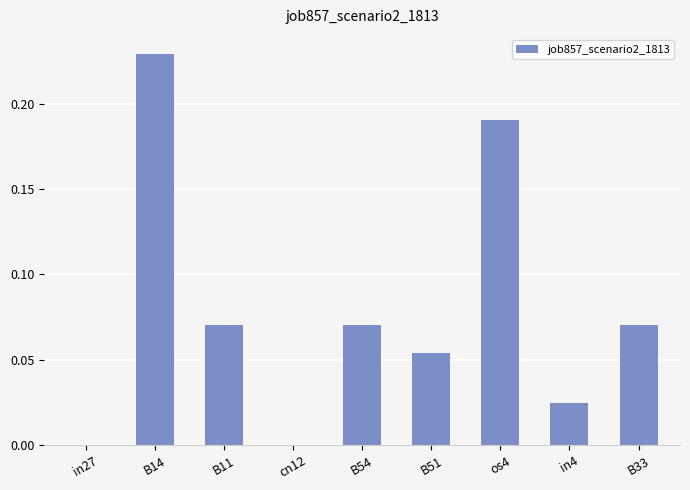

Between B11 and B51, which is larger?

B11